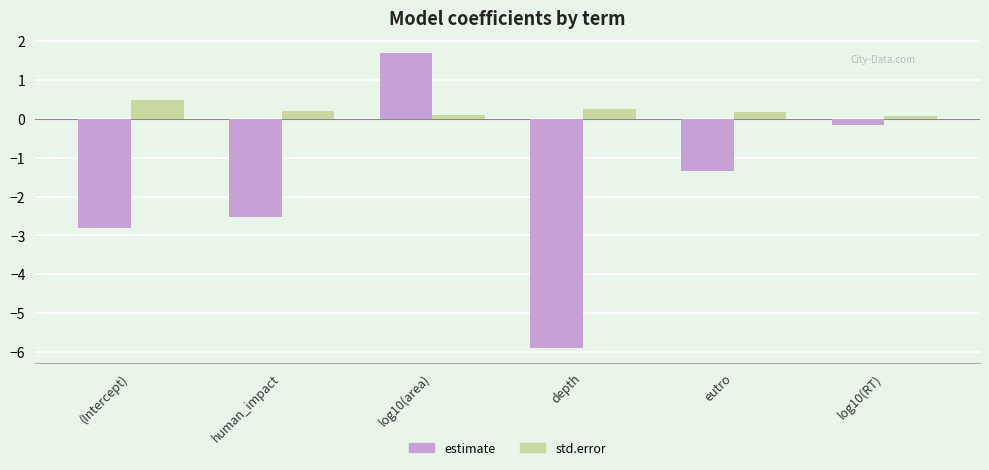

Between (Intercept) and eutro, which series saw the biggest shift?

estimate